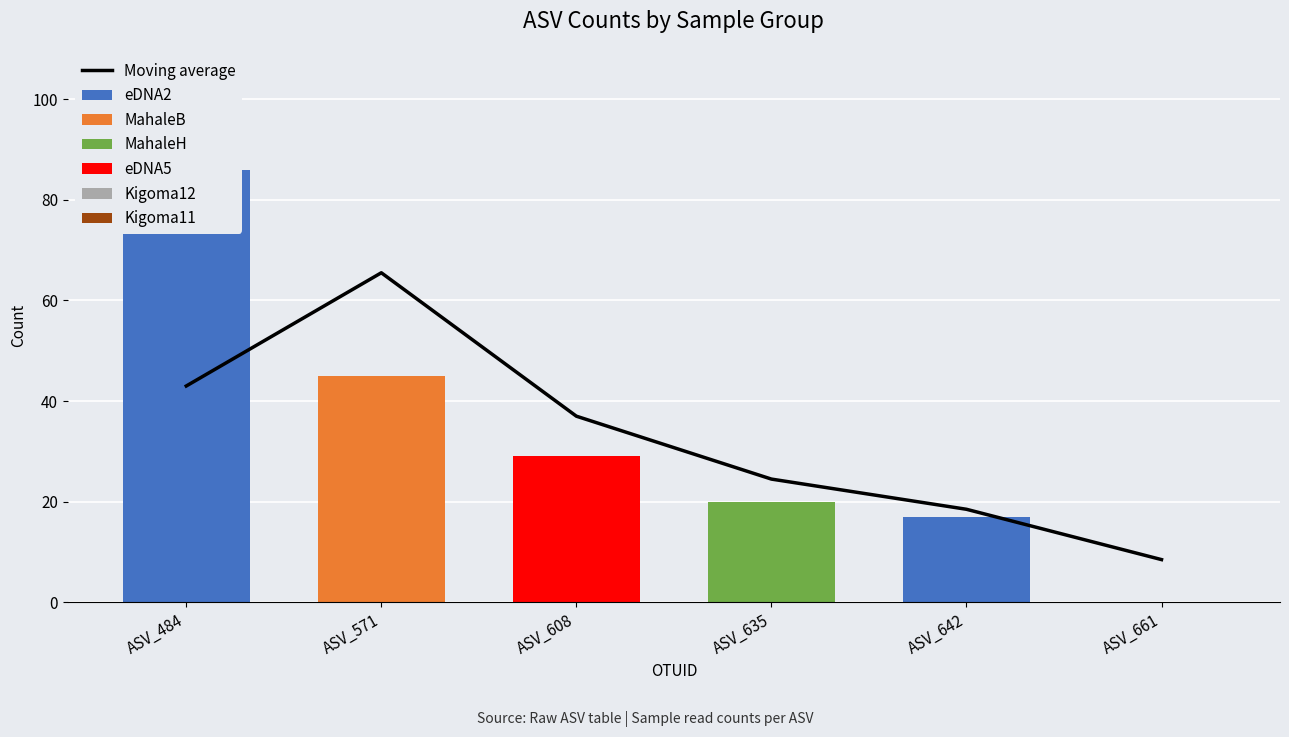

True or false: MahaleH has a value of 0 at ASV_571.

True